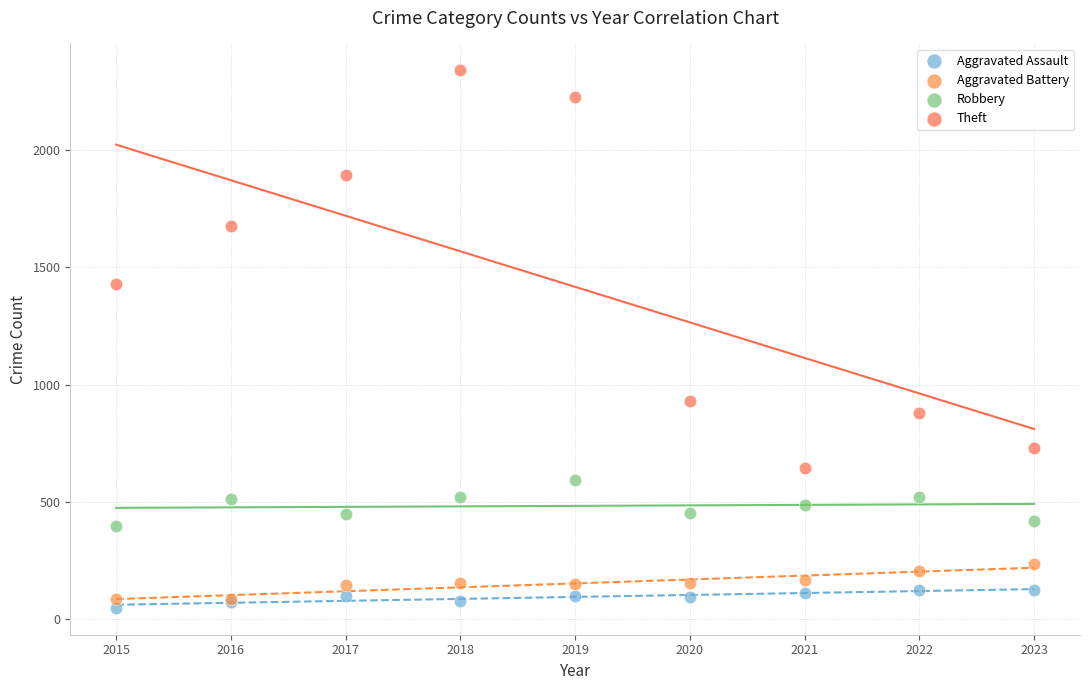

Which series reaches the maximum Y coordinate?

Theft